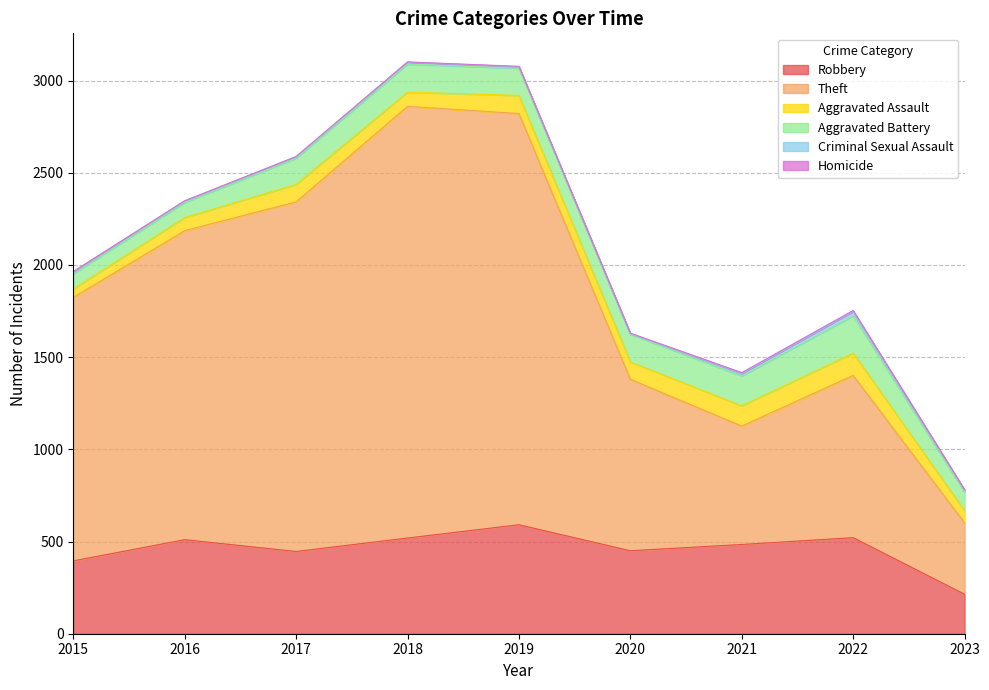

Which series has the largest total across all categories?

Theft